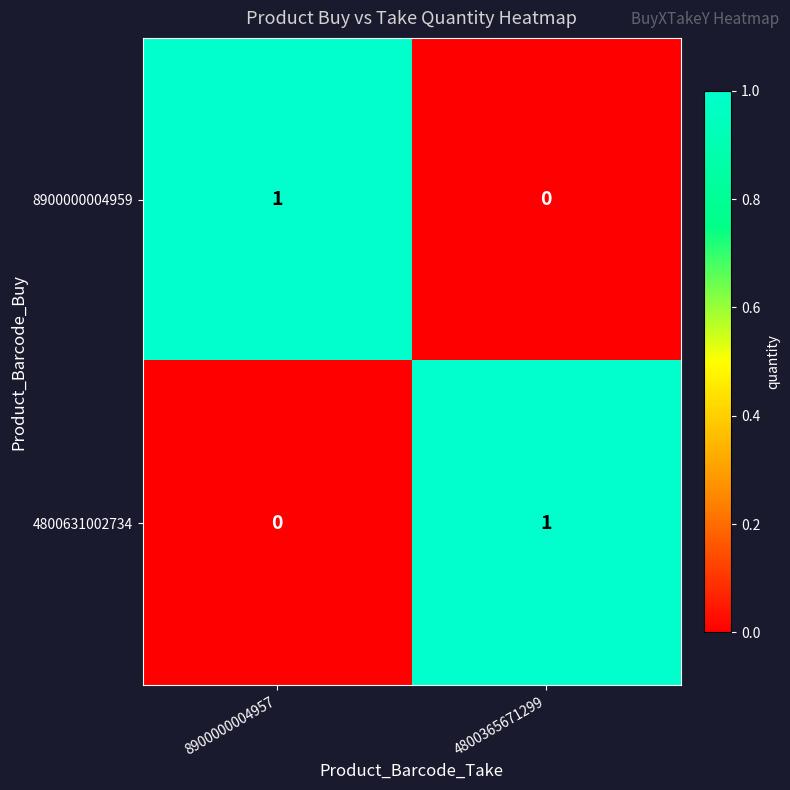

At how many categories does at least one series exceed 0?

2